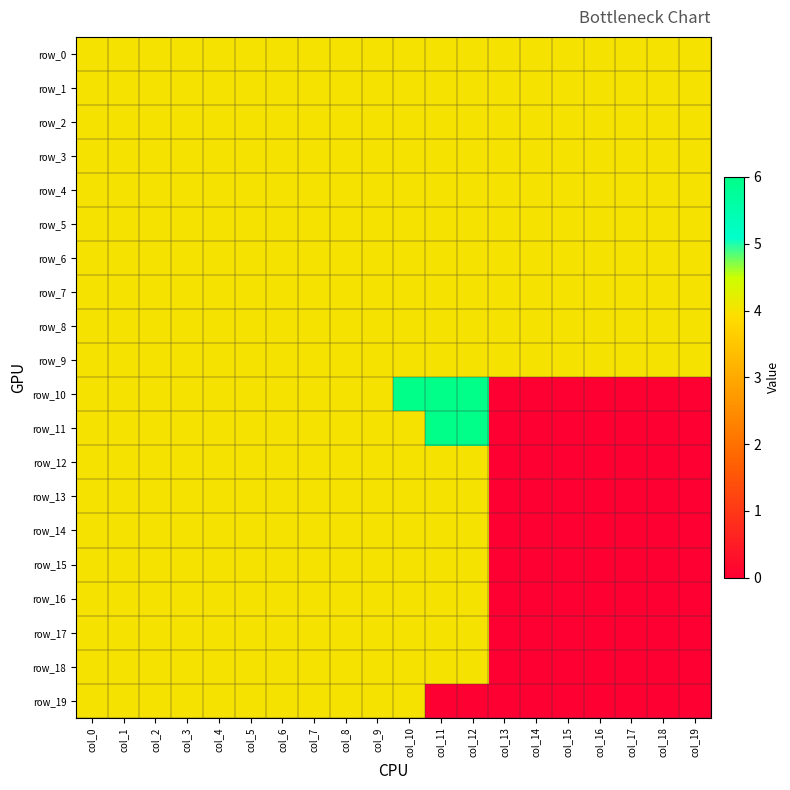

The row_18 series shows 1 at col_12. True or false?

False